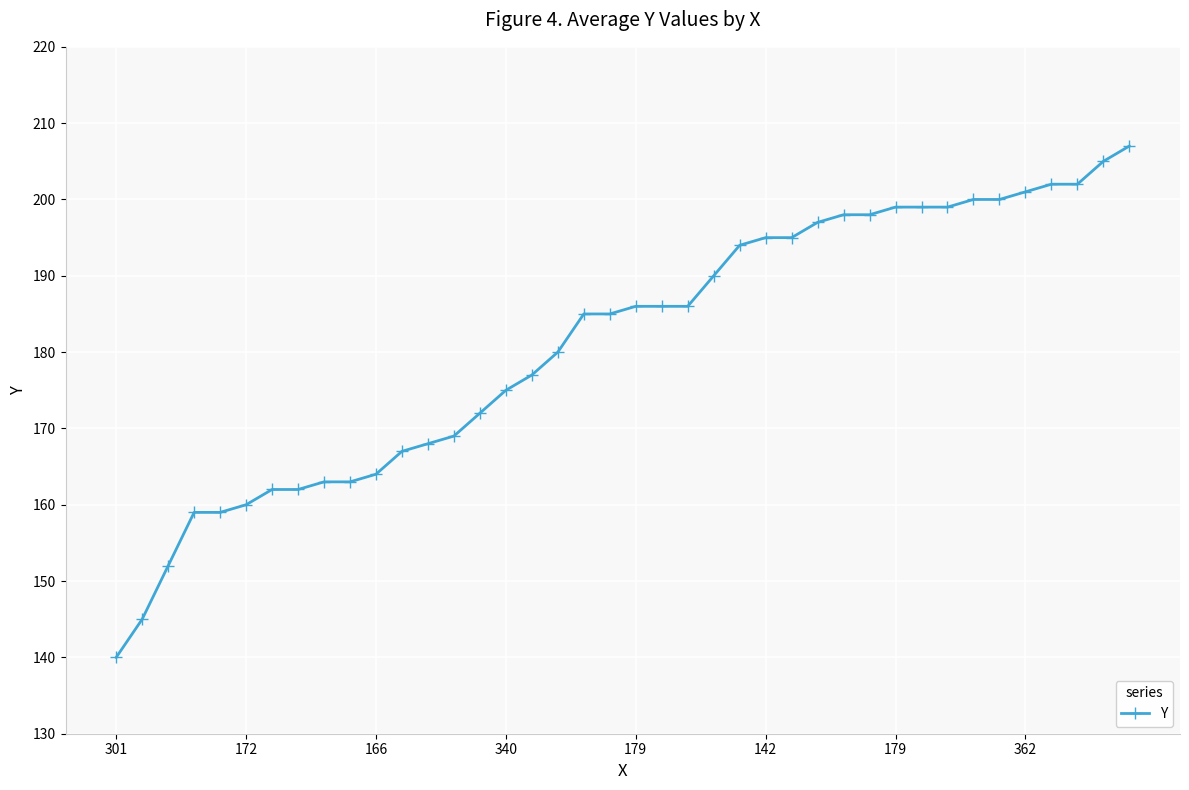

How many categories are shown in the chart?

40